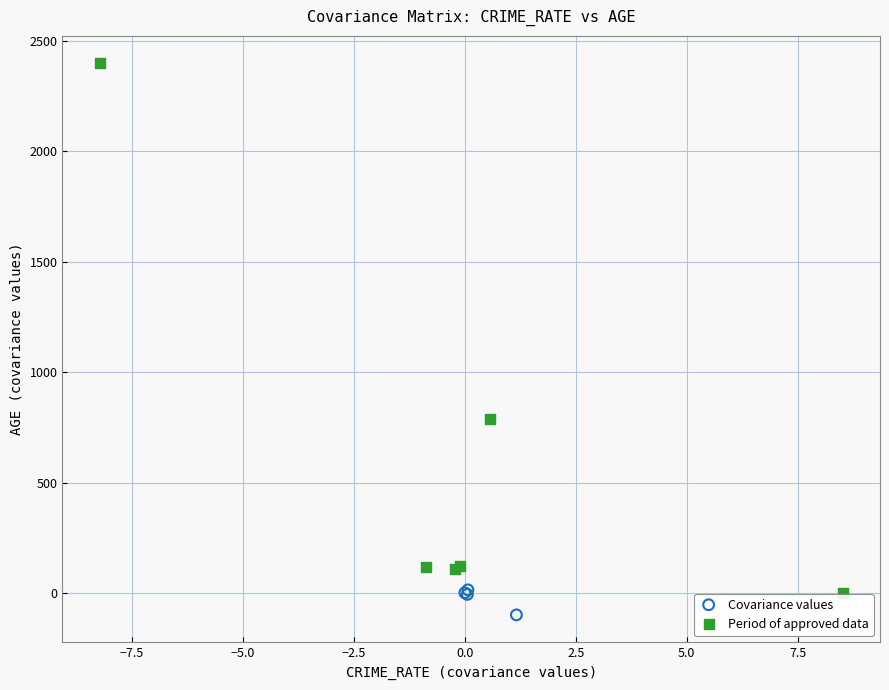

Which series has the widest spread of Y values?

Period of approved data